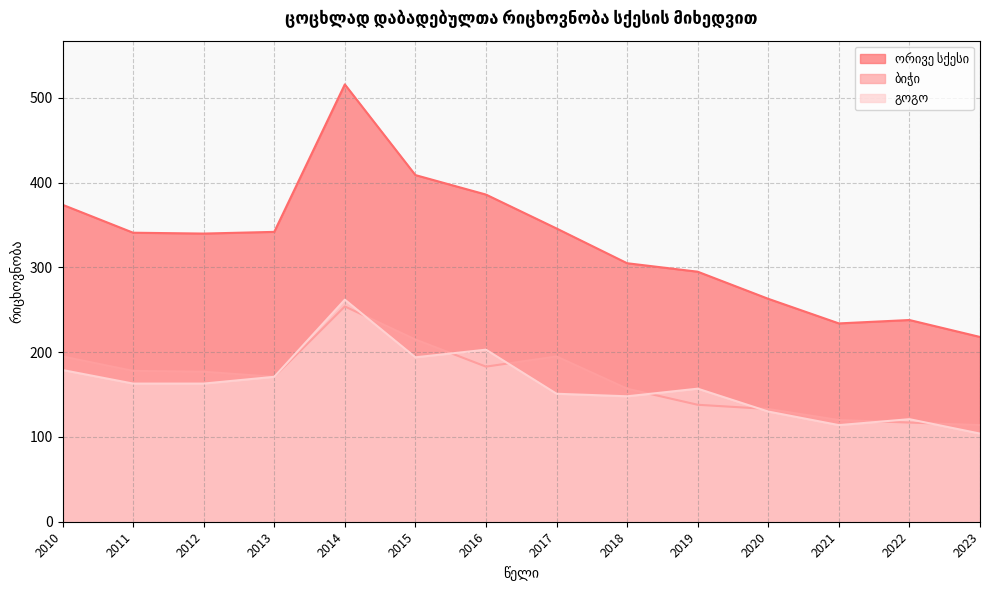

True or false: ორივე სქესი and ბიჭი cross at least once.

False